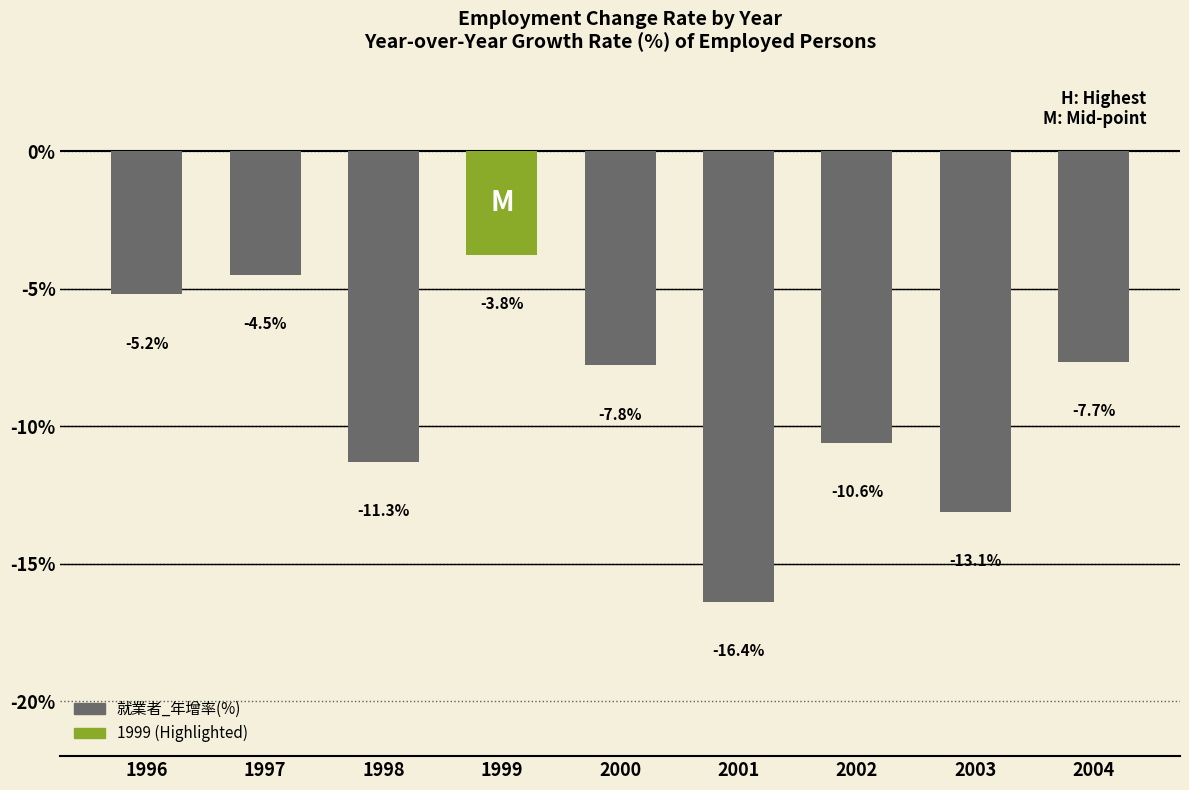

List the labels in order of value, largest first.

1999, 1997, 1996, 2004, 2000, 2002, 1998, 2003, 2001